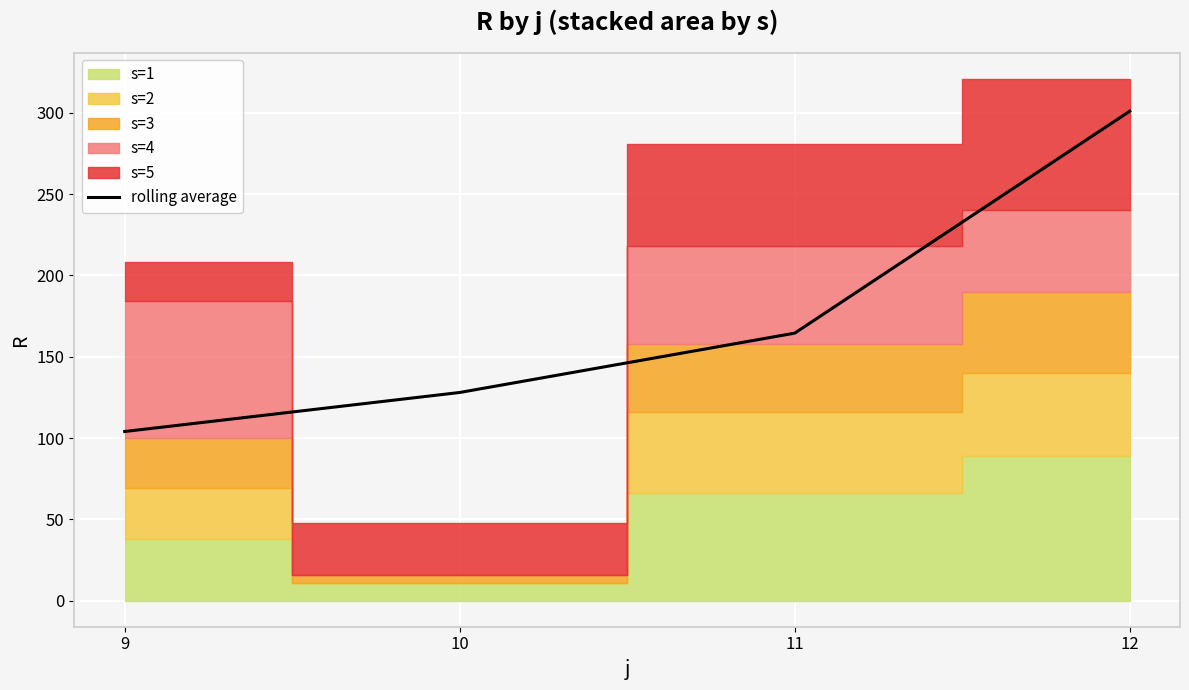

What is the difference between the maximum and minimum values?

197.0